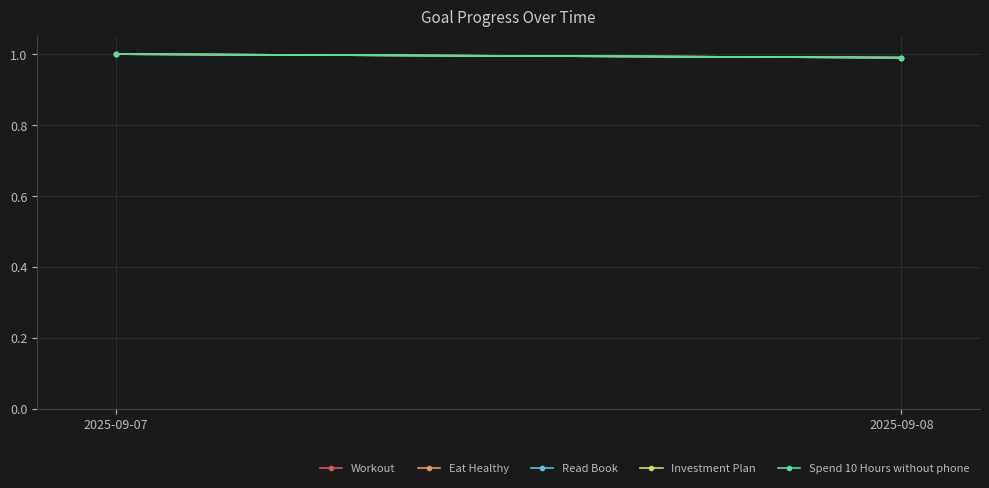

What is the value of the Workout point at the 1st from the left?

1.0